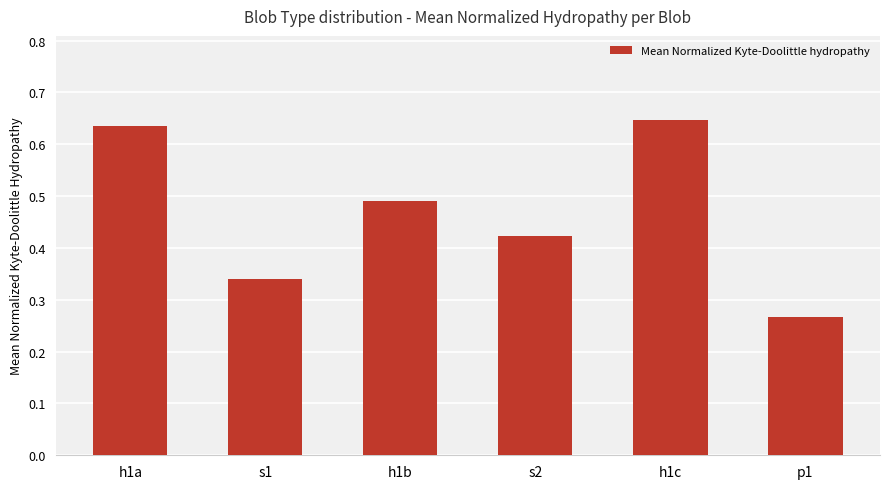

How many values are between 0 and 1?

6